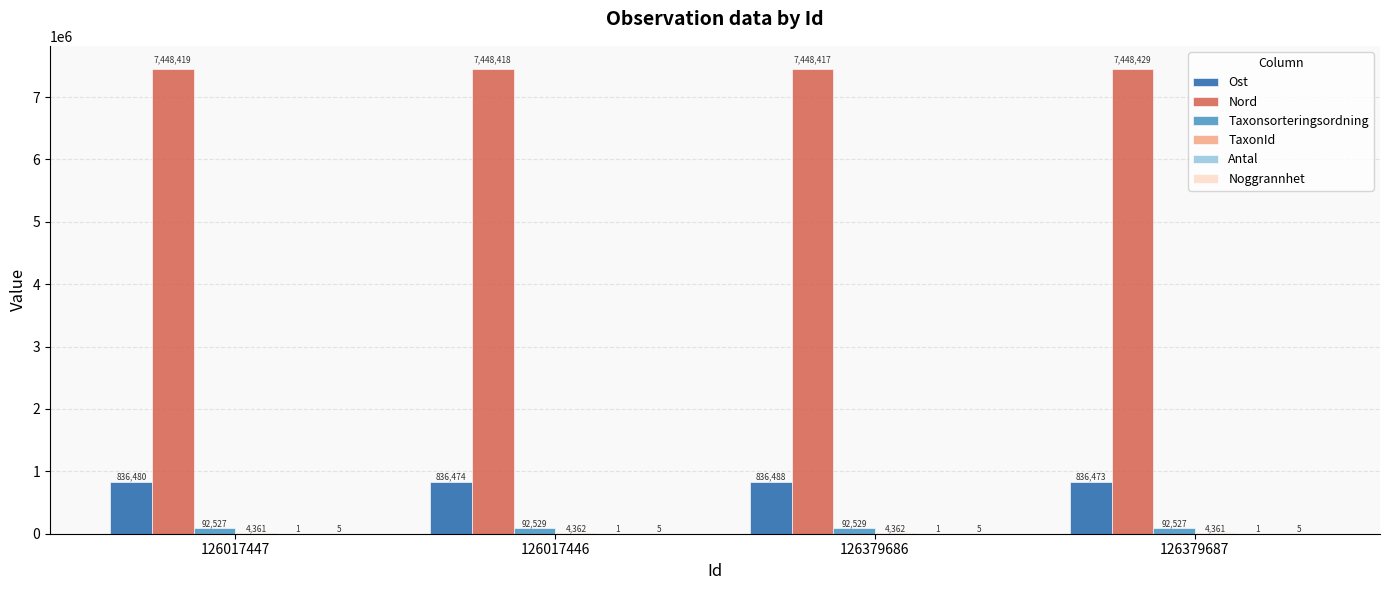

Which series changed the most between 126379686 and 126379687?

Ost